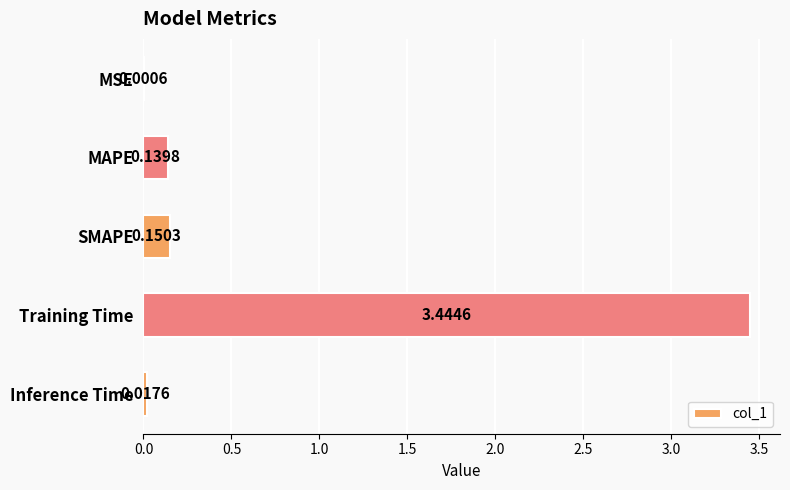

What is the sum of all values?

3.8